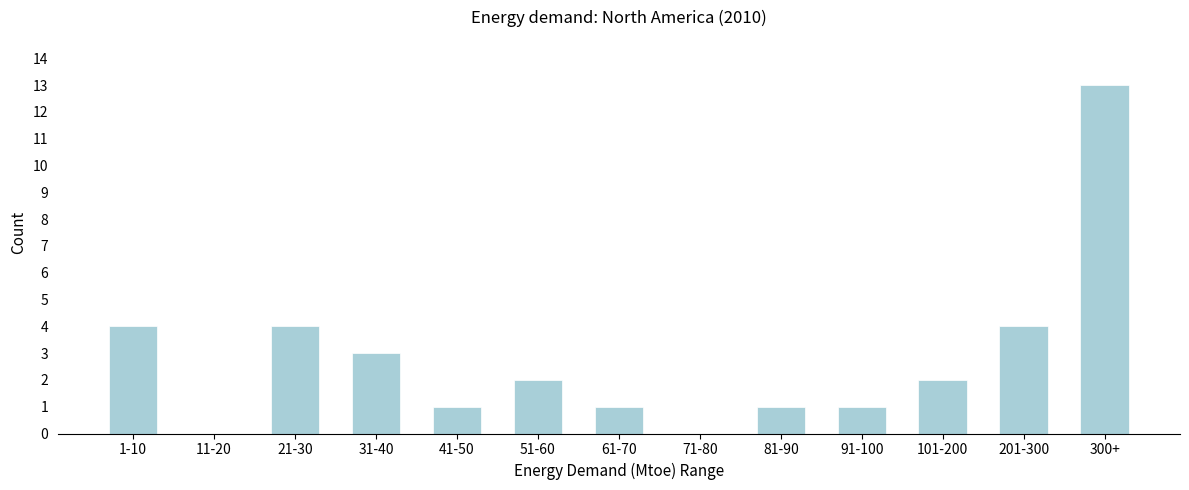

Reading right to left, extract all data points from this chart.

300+=13	201-300=4	101-200=2	91-100=1	81-90=1	71-80=0	61-70=1	51-60=2	41-50=1	31-40=3	21-30=4	11-20=0	1-10=4